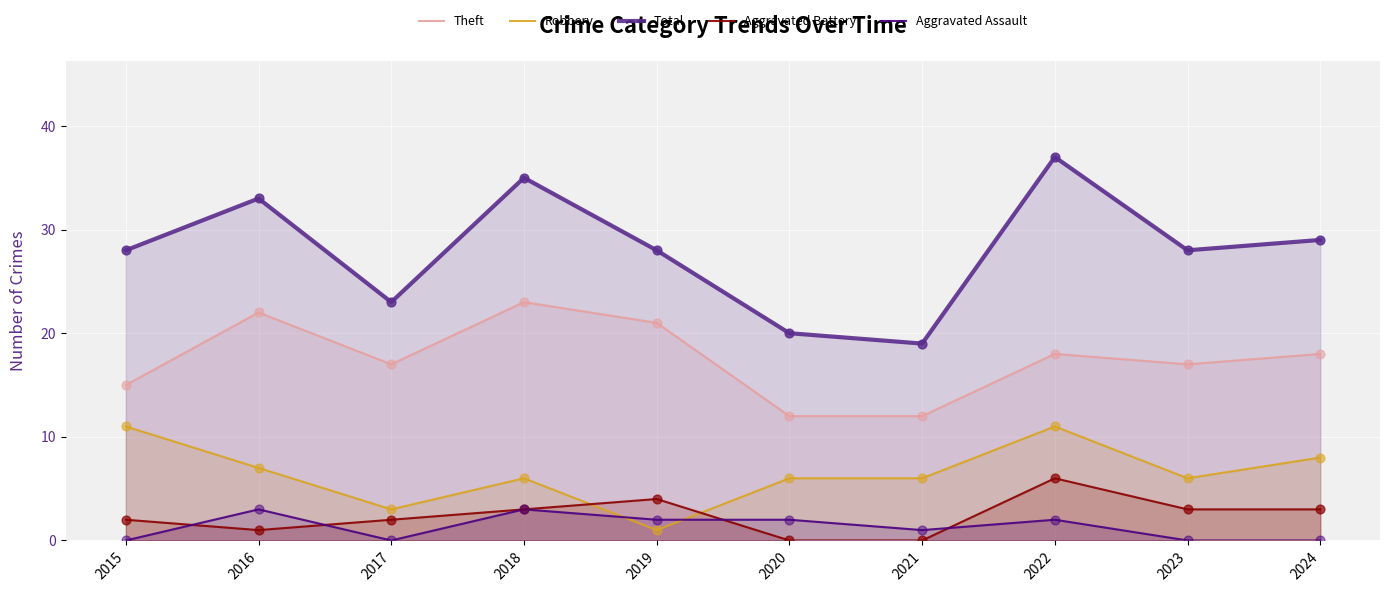

At how many categories does at least one series exceed 25?

7